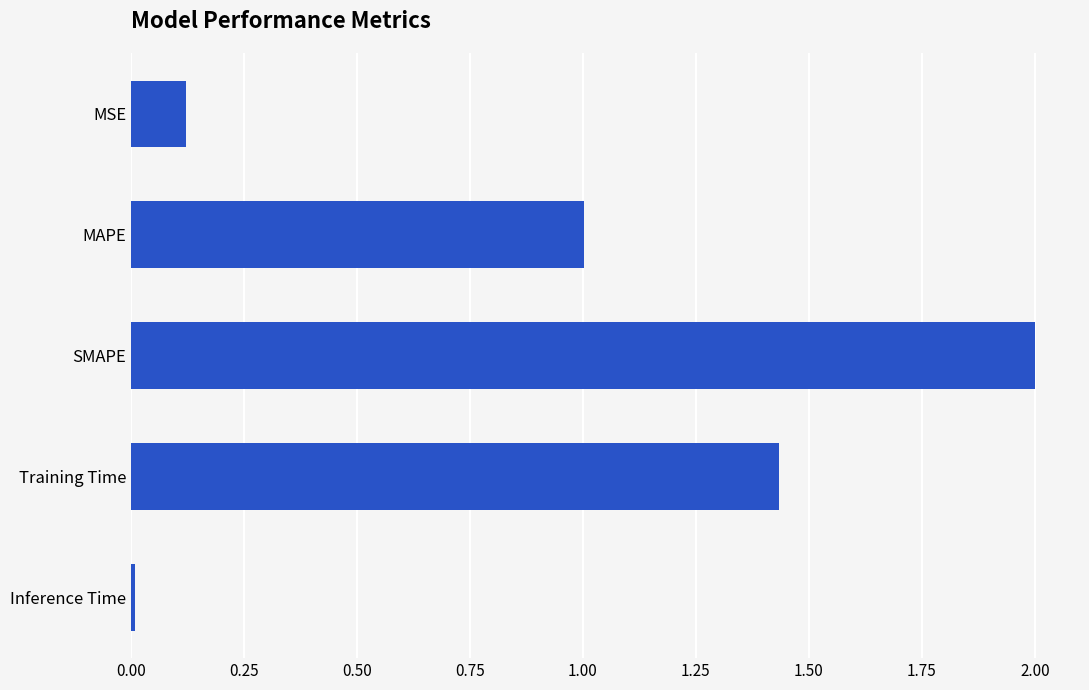

What is the label of the 1st bar from the bottom?

Inference Time